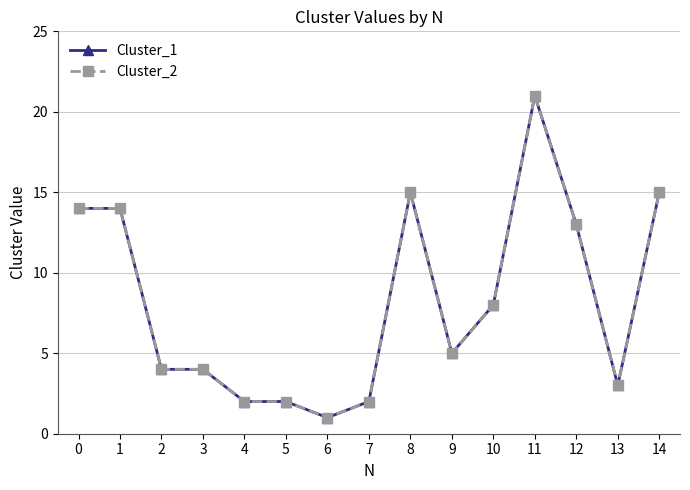

What is the value of the Cluster_2 point at the 7th from the left?

1